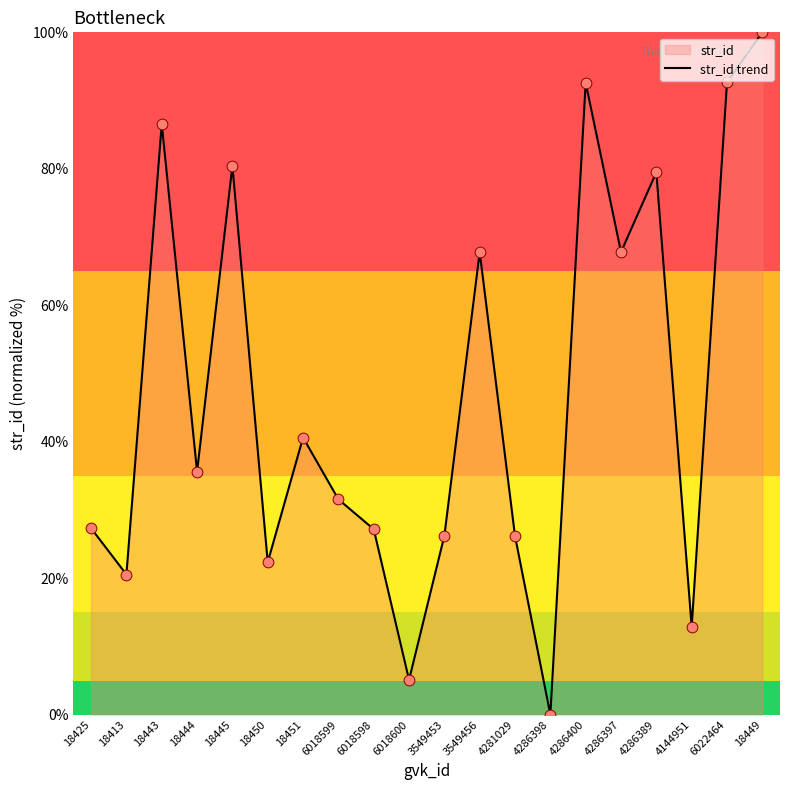

Between 18444 and 6018598, which is larger?

18444